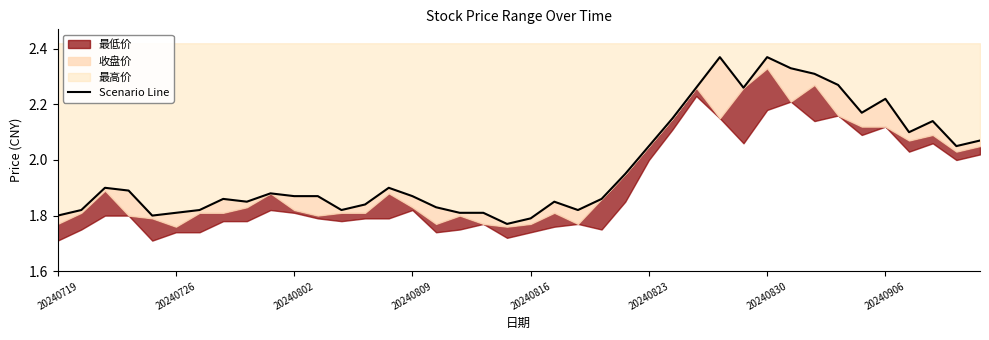

What position from the left is 16?

17